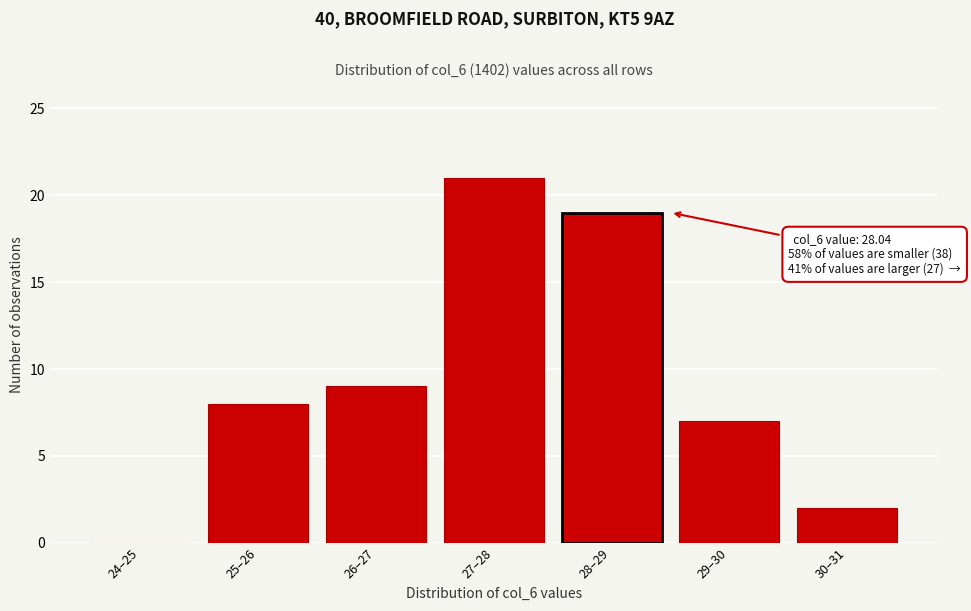

Reading left to right, transcribe all the data shown in this chart.

24–25=0	25–26=8	26–27=9	27–28=21	28–29=19	29–30=7	30–31=2